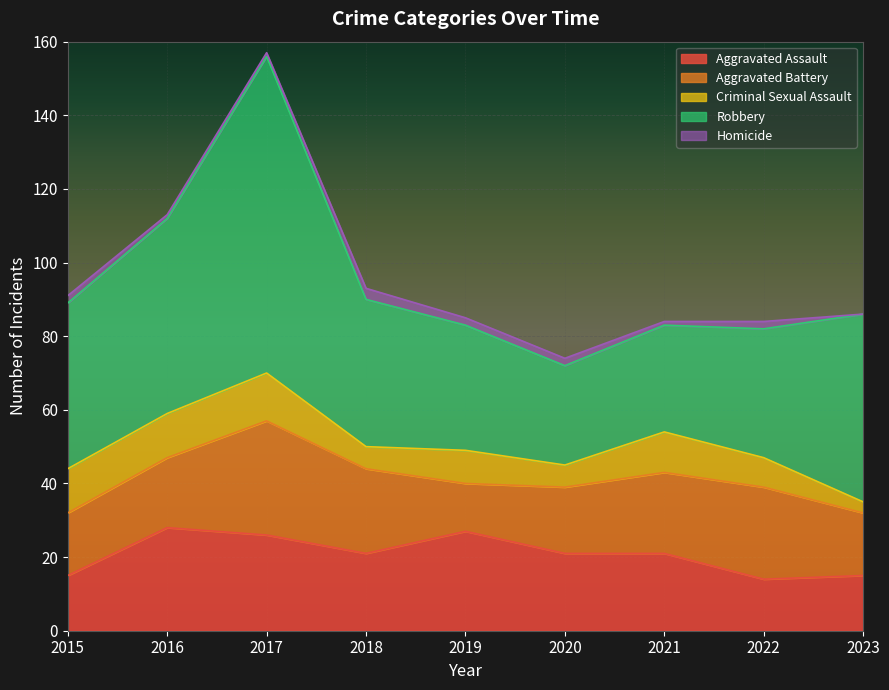

What is the sum of all Aggravated Assault values?

188